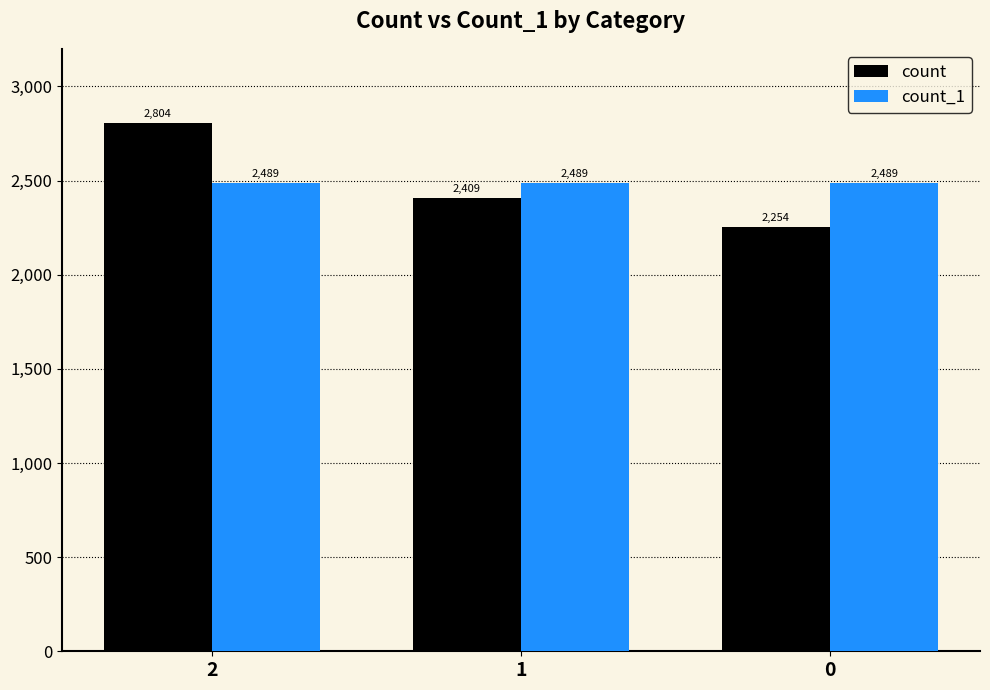

What is the value of the count bar at the 1st from the left?

2804